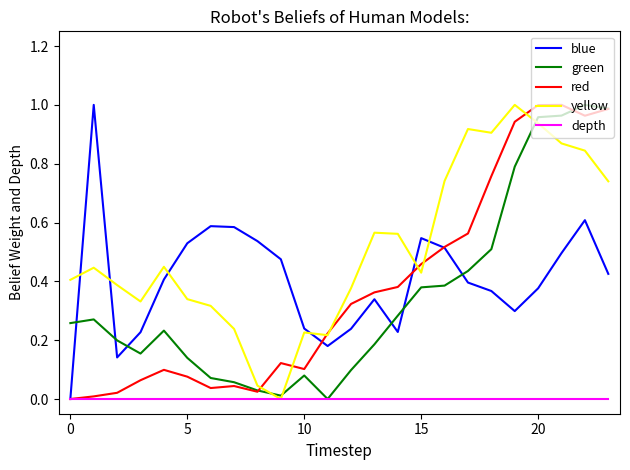

How many lines are shown in the chart?

5